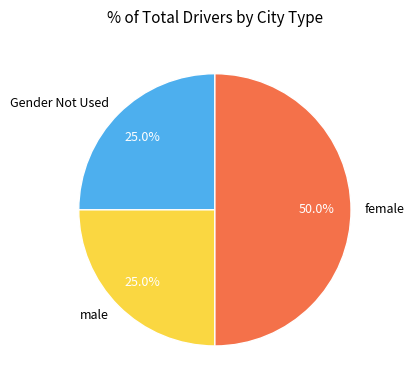

Is the sum of female and Gender Not Used greater than half?

Yes